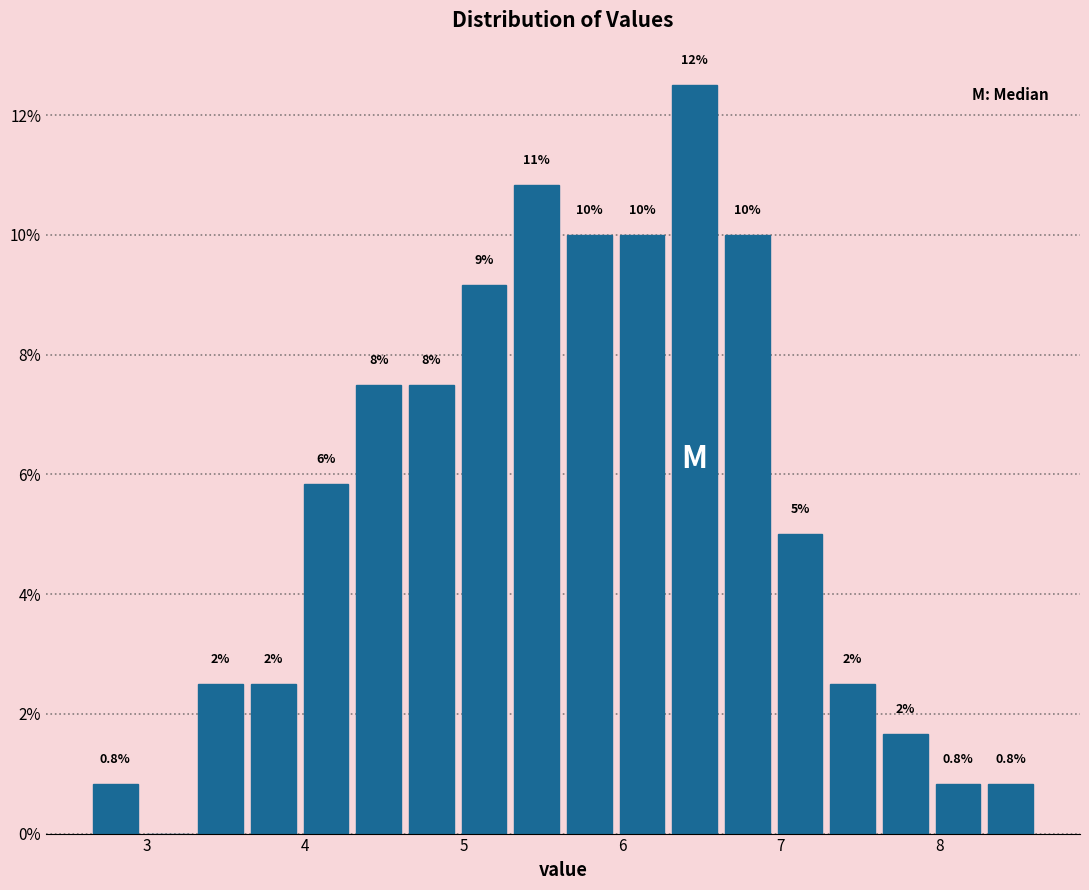

Read against the x-axis, roughly where is the centre of the tallest bar?

6.5